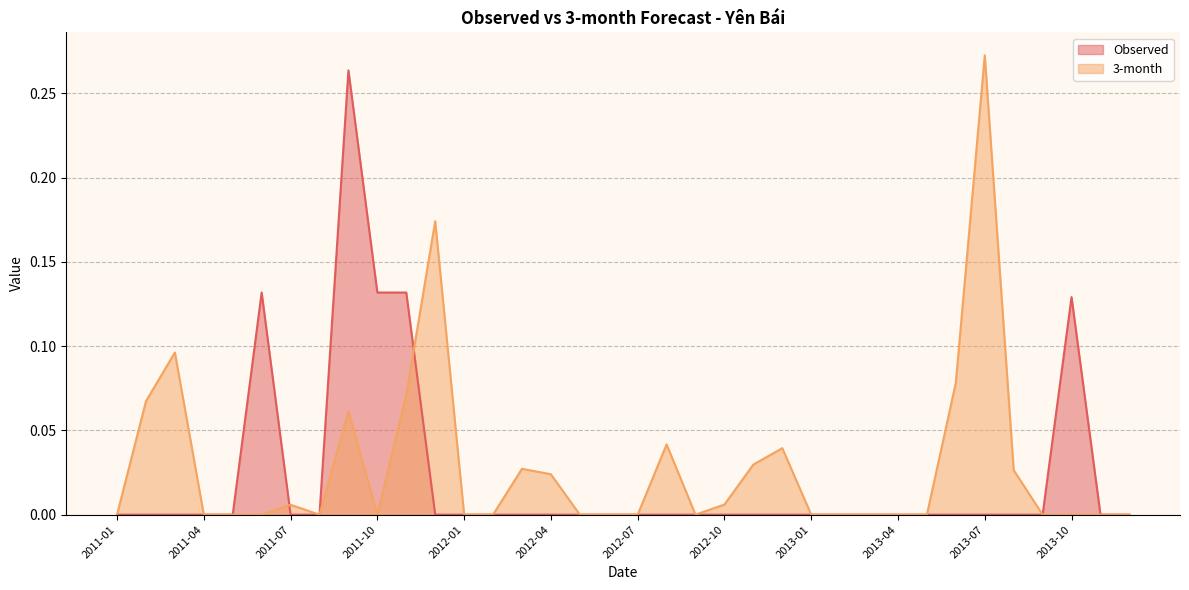

How many intersections are there between 3-month and Observed?

2